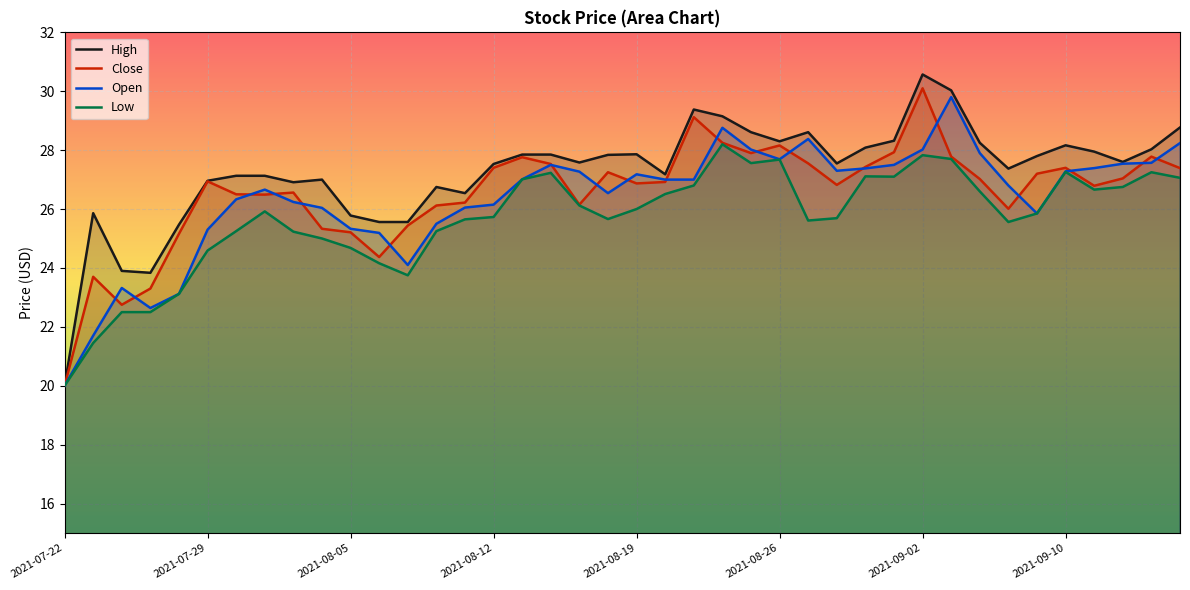

How many data points in Low are above 25?

30